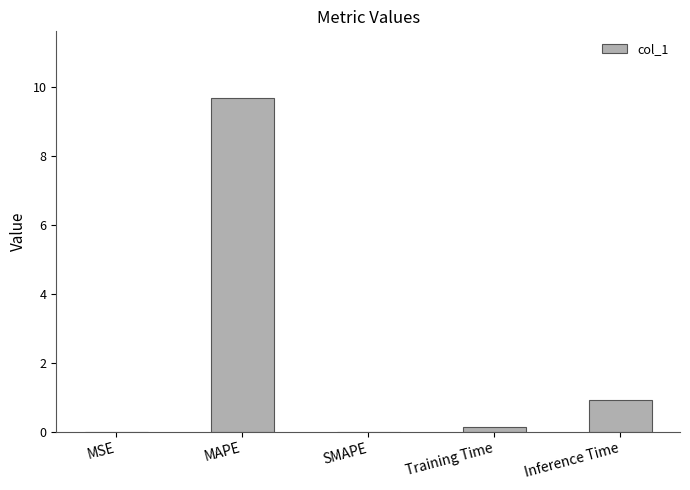

What is the change in value from MAPE to Training Time?

-9.5